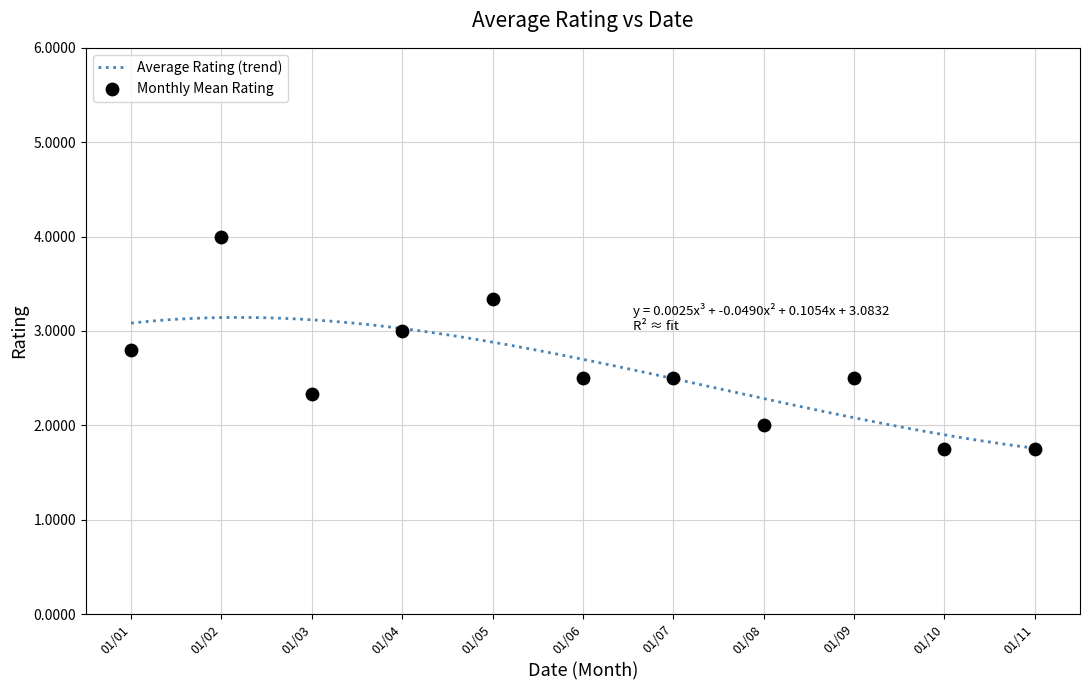

What is the maximum value for Average Rating (trend)?

3.1